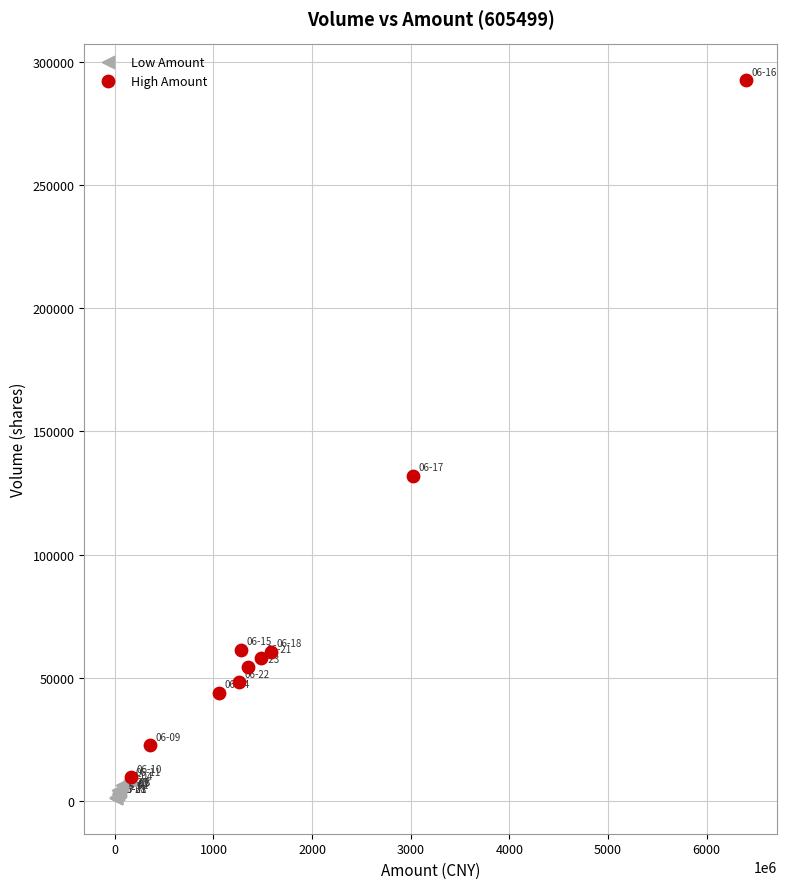

Which series reaches the maximum Y coordinate?

High Amount